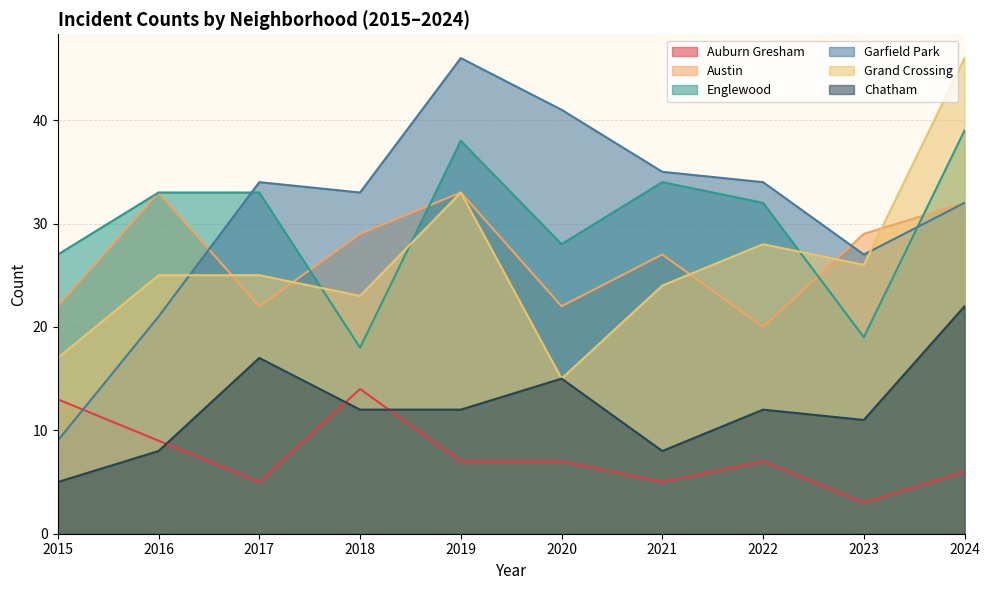

At how many categories does at least one series exceed 32?

8